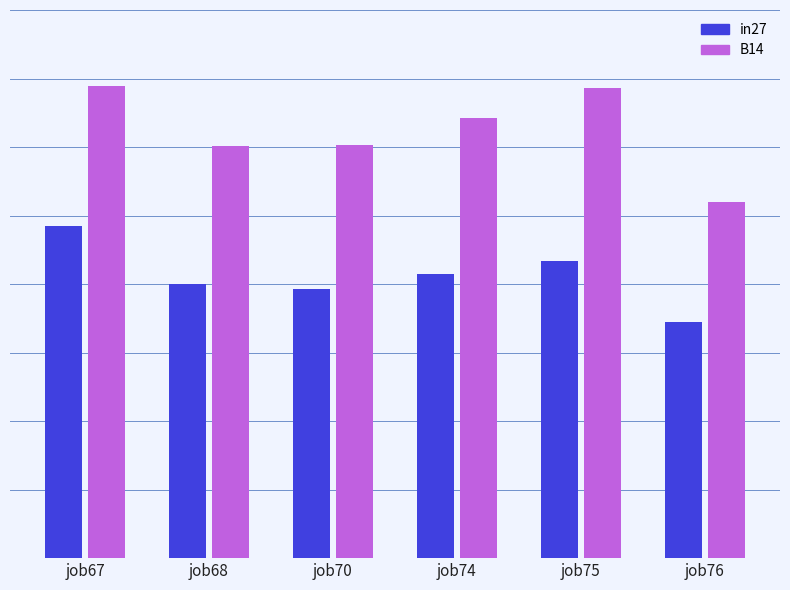

Which label corresponds to the largest value in the chart?

job67